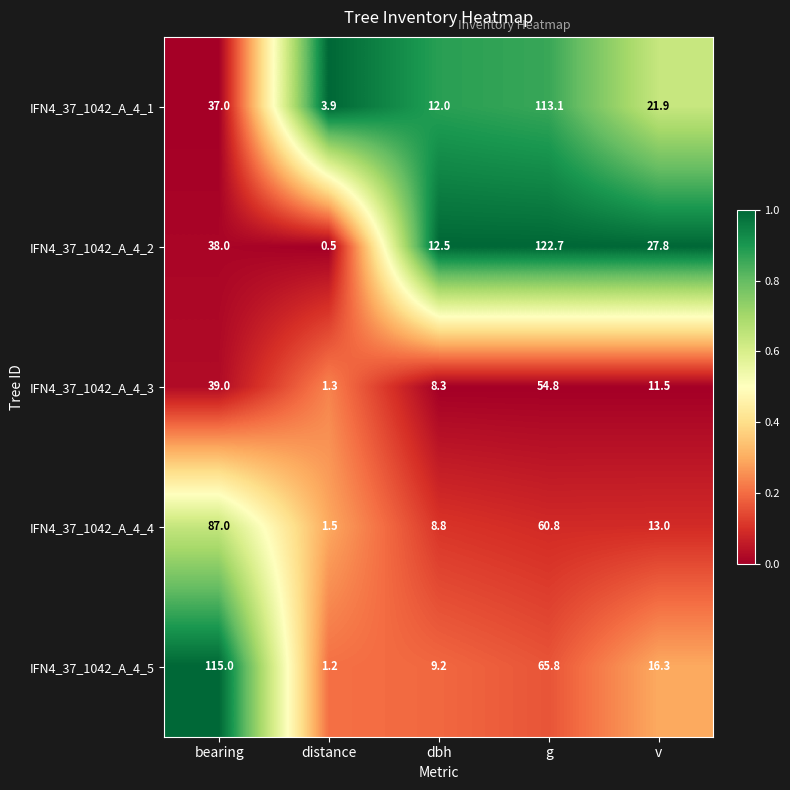

Reading right to left, extract all data points from this chart.

IFN4_37_1042_A_4_1: 21.9	113.1	12.0	3.9	37.0
IFN4_37_1042_A_4_2: 27.8	122.7	12.5	0.5	38.0
IFN4_37_1042_A_4_3: 11.5	54.8	8.3	1.3	39.0
IFN4_37_1042_A_4_4: 13.0	60.8	8.8	1.5	87.0
IFN4_37_1042_A_4_5: 16.3	65.8	9.2	1.2	115.0